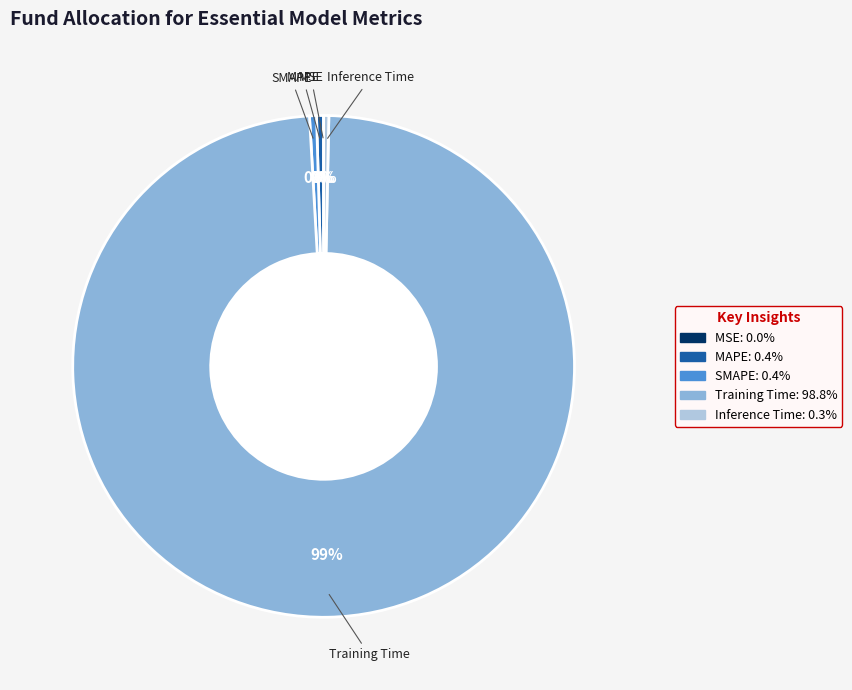

Which category accounts for the majority?

Training Time